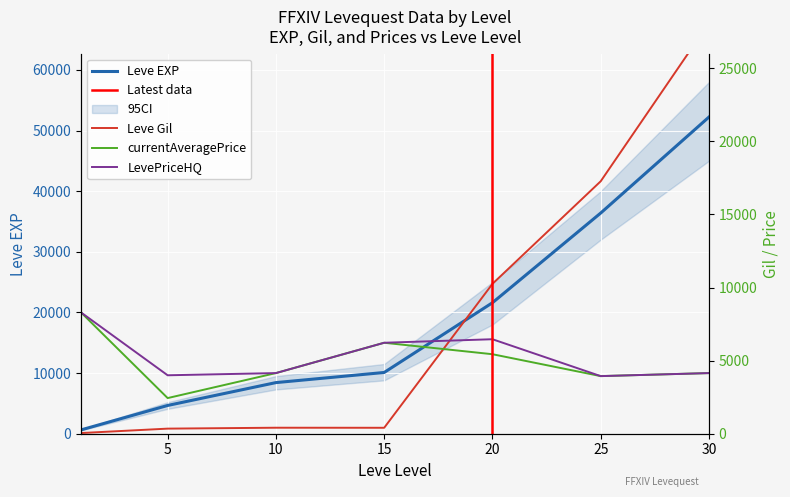

Is the value of Leve EXP at 10 greater than the value of Leve Gil at 5?

Yes